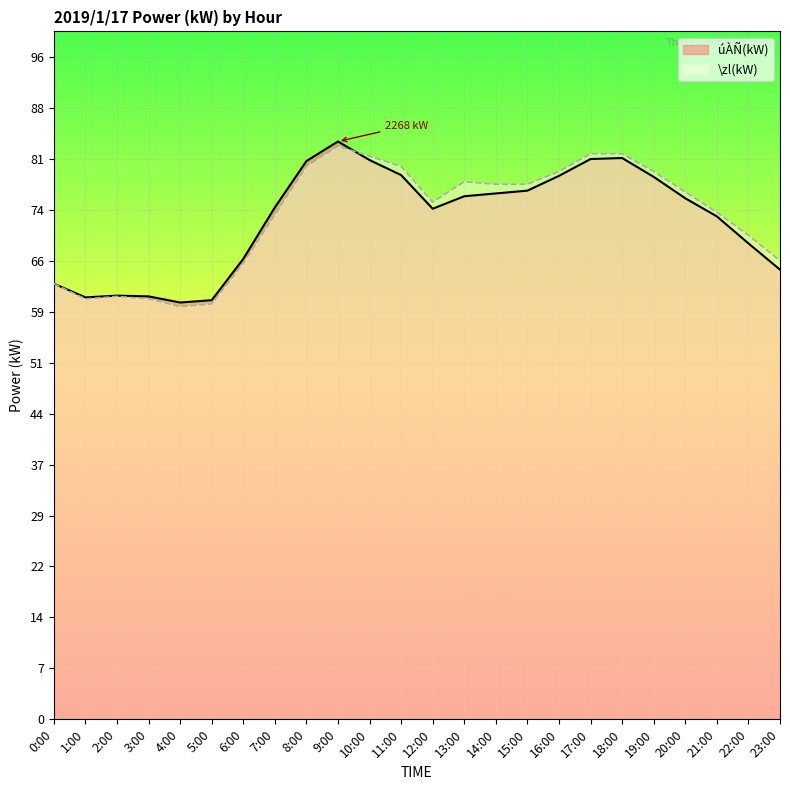

Rank the series by their average value, from highest to lowest.

\zl(kW), úÀÑ(kW)